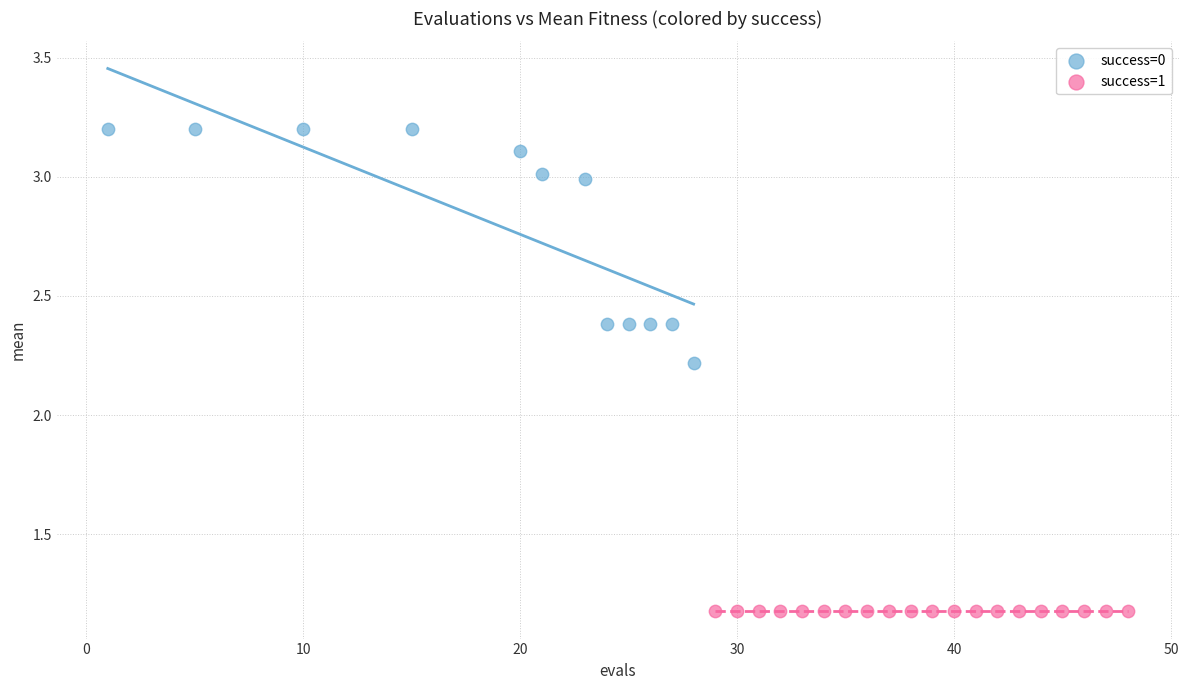

Which series contains the lowest Y value?

success=1